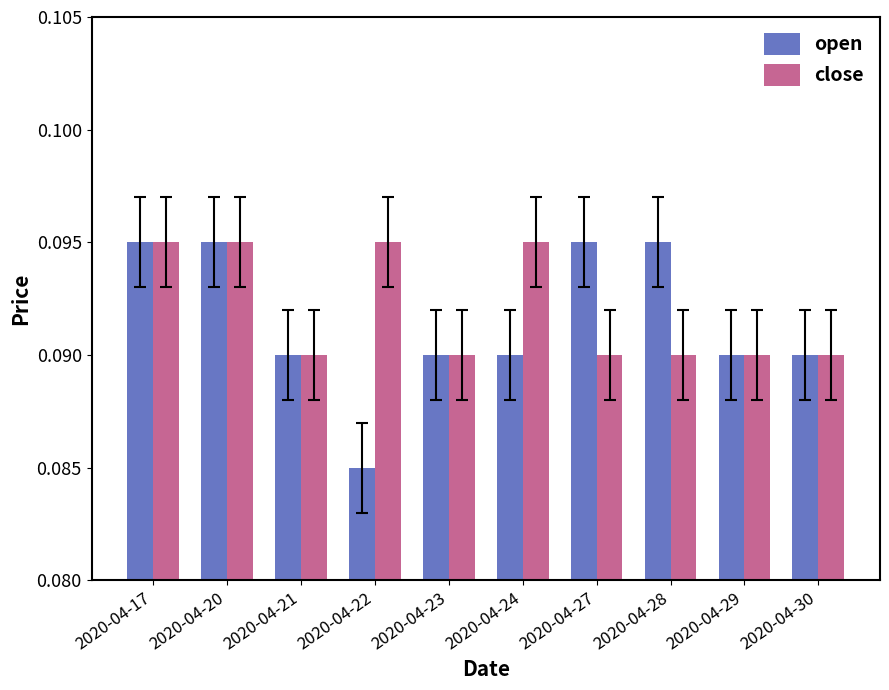

Rank the series at 2020-04-22 from lowest to highest value.

open, close